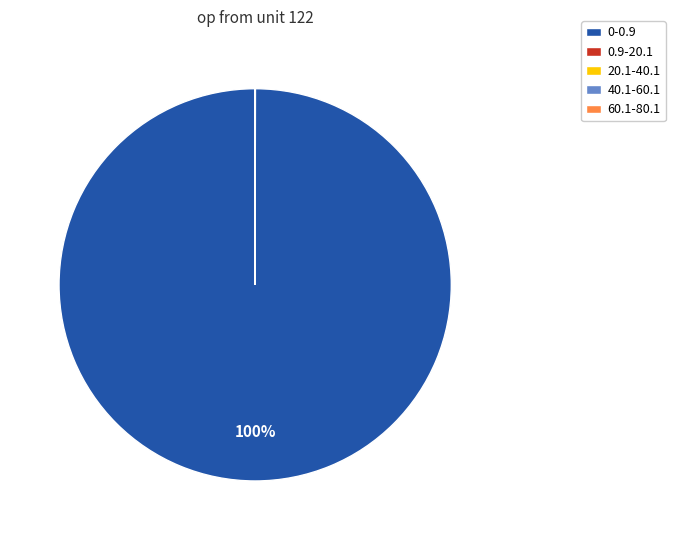

To the nearest percent, what is the difference between the largest and smallest slice percentages?

100%